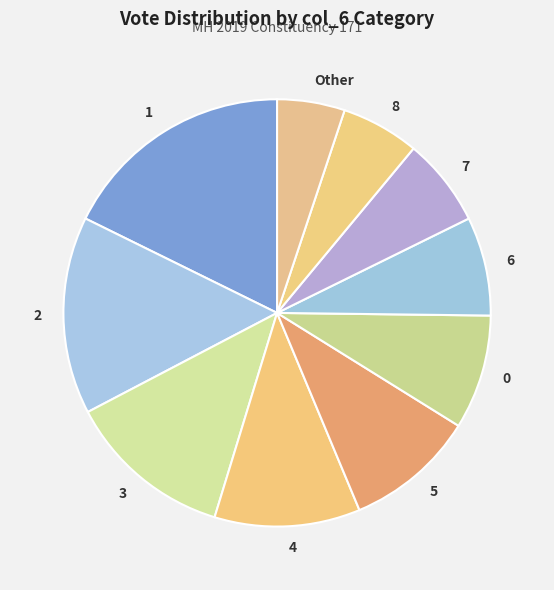

Which slice is the smallest?

Other